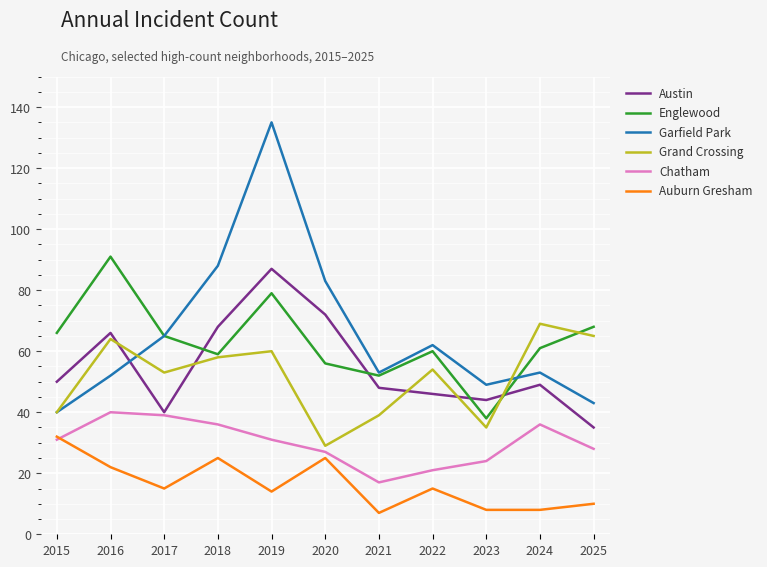

What is the total value across all series at 2025?

249